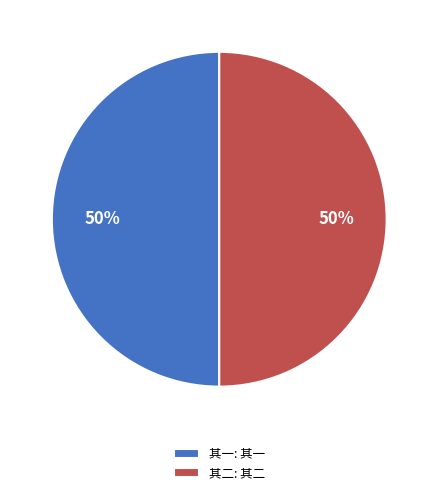

What percentage is the 其一: 其一 slice, to the nearest percent?

50%